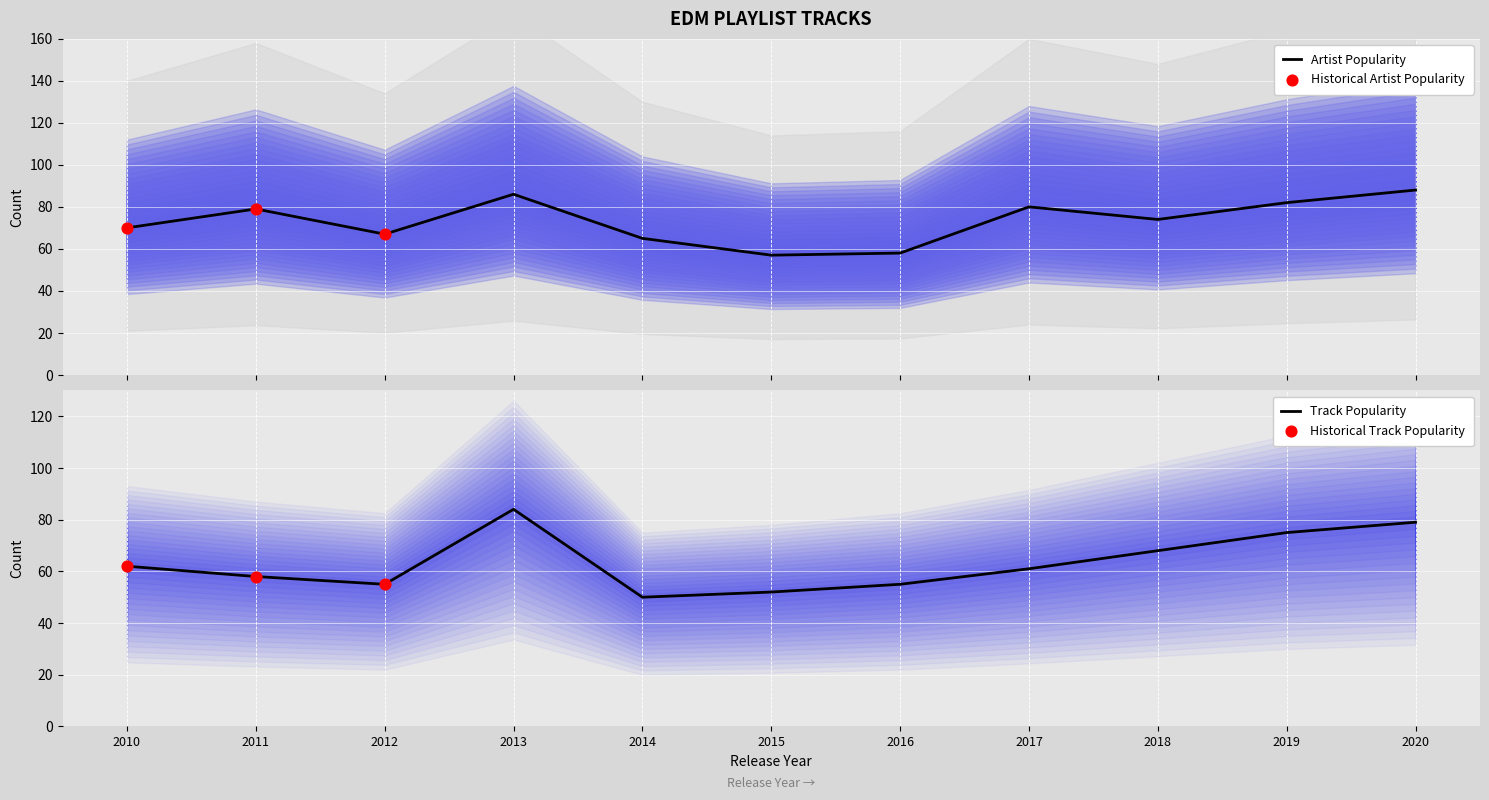

What is the total value across all series at 2011?

137